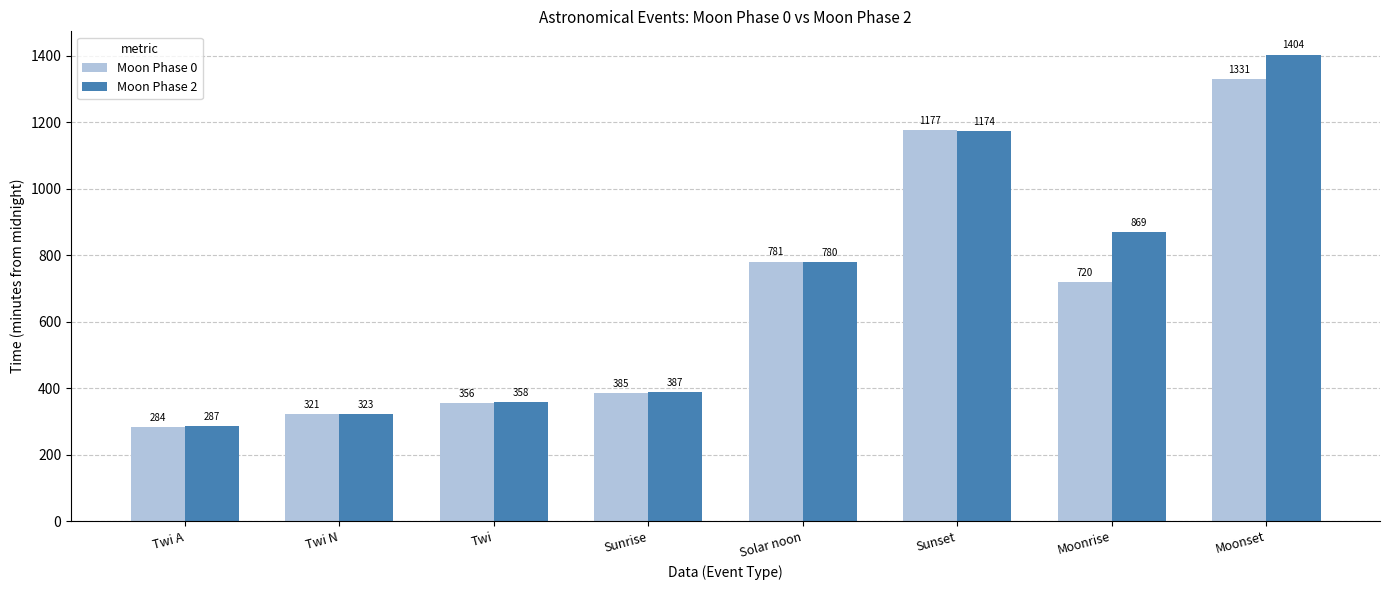

What is the value of the Moon Phase 0 bar at the 4th from the left?

385